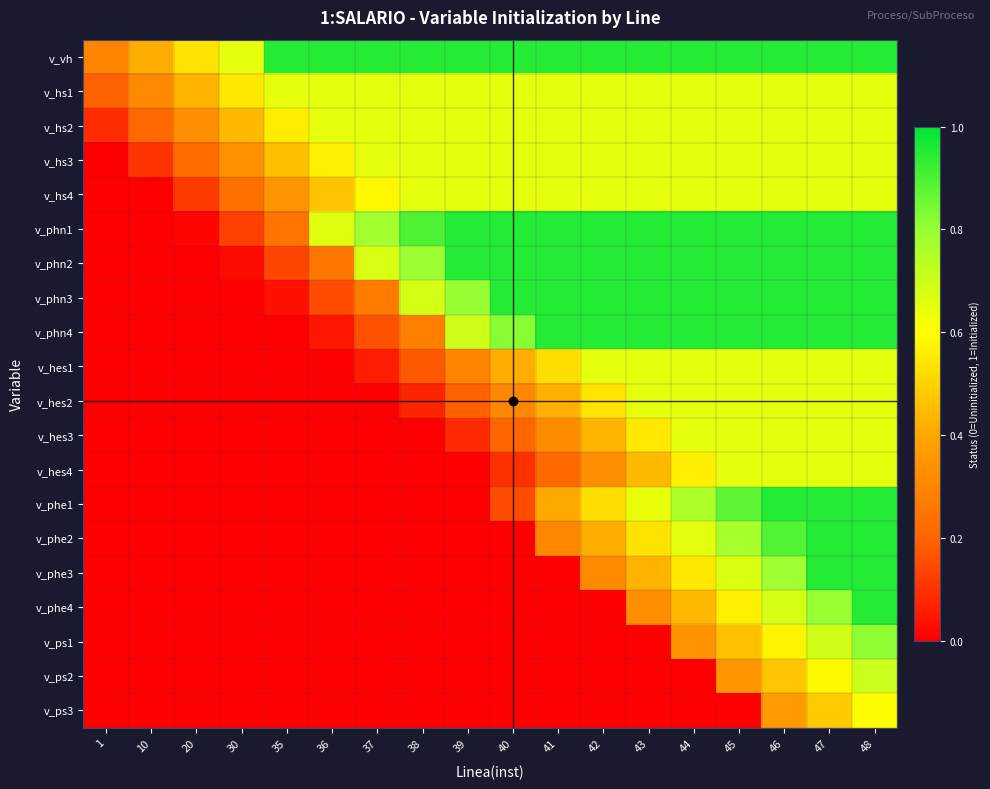

Reading left to right, list all the values displayed in this chart.

v_vh: 1=0.3	10=0.4	20=0.5	30=0.6	35=0.9	36=0.9	37=0.9	38=0.9	39=0.9	40=0.9	41=0.9	42=0.9	43=0.9	44=0.9	45=0.9	46=0.9	47=0.9	48=0.9
v_hs1: 1=0.2	10=0.3	20=0.4	30=0.5	35=0.6	36=0.6	37=0.6	38=0.6	39=0.6	40=0.6	41=0.6	42=0.6	43=0.6	44=0.6	45=0.6	46=0.6	47=0.6	48=0.6
v_hs2: 1=0.1	10=0.2	20=0.3	30=0.4	35=0.6	36=0.6	37=0.6	38=0.6	39=0.6	40=0.6	41=0.6	42=0.6	43=0.6	44=0.6	45=0.6	46=0.6	47=0.6	48=0.6
v_hs3: 1=0.0	10=0.1	20=0.2	30=0.3	35=0.5	36=0.6	37=0.6	38=0.6	39=0.6	40=0.6	41=0.6	42=0.6	43=0.6	44=0.6	45=0.6	46=0.6	47=0.6	48=0.6
v_hs4: 1=0.0	10=0.0	20=0.1	30=0.2	35=0.3	36=0.5	37=0.6	38=0.6	39=0.6	40=0.6	41=0.6	42=0.6	43=0.6	44=0.6	45=0.6	46=0.6	47=0.6	48=0.6
v_phn1: 1=0.0	10=0.0	20=0.0	30=0.1	35=0.2	36=0.7	37=0.8	38=0.9	39=0.9	40=0.9	41=0.9	42=0.9	43=0.9	44=0.9	45=0.9	46=0.9	47=0.9	48=0.9
v_phn2: 1=0.0	10=0.0	20=0.0	30=0.0	35=0.1	36=0.3	37=0.7	38=0.8	39=0.9	40=0.9	41=0.9	42=0.9	43=0.9	44=0.9	45=0.9	46=0.9	47=0.9	48=0.9
v_phn3: 1=0.0	10=0.0	20=0.0	30=0.0	35=0.0	36=0.2	37=0.3	38=0.7	39=0.8	40=0.9	41=0.9	42=0.9	43=0.9	44=0.9	45=0.9	46=0.9	47=0.9	48=0.9
v_phn4: 1=0.0	10=0.0	20=0.0	30=0.0	35=0.0	36=0.0	37=0.2	38=0.3	39=0.7	40=0.8	41=0.9	42=0.9	43=0.9	44=0.9	45=0.9	46=0.9	47=0.9	48=0.9
v_hes1: 1=0.0	10=0.0	20=0.0	30=0.0	35=0.0	36=0.0	37=0.1	38=0.2	39=0.3	40=0.4	41=0.5	42=0.6	43=0.6	44=0.6	45=0.6	46=0.6	47=0.6	48=0.6
v_hes2: 1=0.0	10=0.0	20=0.0	30=0.0	35=0.0	36=0.0	37=0.0	38=0.1	39=0.2	40=0.3	41=0.4	42=0.5	43=0.6	44=0.6	45=0.6	46=0.6	47=0.6	48=0.6
v_hes3: 1=0.0	10=0.0	20=0.0	30=0.0	35=0.0	36=0.0	37=0.0	38=0.0	39=0.1	40=0.2	41=0.3	42=0.4	43=0.6	44=0.6	45=0.6	46=0.6	47=0.6	48=0.6
v_hes4: 1=0.0	10=0.0	20=0.0	30=0.0	35=0.0	36=0.0	37=0.0	38=0.0	39=0.0	40=0.1	41=0.2	42=0.3	43=0.4	44=0.6	45=0.6	46=0.6	47=0.6	48=0.6
v_phe1: 1=0.0	10=0.0	20=0.0	30=0.0	35=0.0	36=0.0	37=0.0	38=0.0	39=0.0	40=0.2	41=0.4	42=0.5	43=0.6	44=0.8	45=0.9	46=0.9	47=0.9	48=0.9
v_phe2: 1=0.0	10=0.0	20=0.0	30=0.0	35=0.0	36=0.0	37=0.0	38=0.0	39=0.0	40=0.0	41=0.3	42=0.4	43=0.5	44=0.7	45=0.8	46=0.9	47=0.9	48=0.9
v_phe3: 1=0.0	10=0.0	20=0.0	30=0.0	35=0.0	36=0.0	37=0.0	38=0.0	39=0.0	40=0.0	41=0.0	42=0.3	43=0.4	44=0.6	45=0.7	46=0.8	47=0.9	48=0.9
v_phe4: 1=0.0	10=0.0	20=0.0	30=0.0	35=0.0	36=0.0	37=0.0	38=0.0	39=0.0	40=0.0	41=0.0	42=0.0	43=0.3	44=0.4	45=0.6	46=0.7	47=0.8	48=0.9
v_ps1: 1=0.0	10=0.0	20=0.0	30=0.0	35=0.0	36=0.0	37=0.0	38=0.0	39=0.0	40=0.0	41=0.0	42=0.0	43=0.0	44=0.3	45=0.5	46=0.6	47=0.7	48=0.8
v_ps2: 1=0.0	10=0.0	20=0.0	30=0.0	35=0.0	36=0.0	37=0.0	38=0.0	39=0.0	40=0.0	41=0.0	42=0.0	43=0.0	44=0.0	45=0.4	46=0.5	47=0.6	48=0.7
v_ps3: 1=0.0	10=0.0	20=0.0	30=0.0	35=0.0	36=0.0	37=0.0	38=0.0	39=0.0	40=0.0	41=0.0	42=0.0	43=0.0	44=0.0	45=0.0	46=0.4	47=0.5	48=0.6